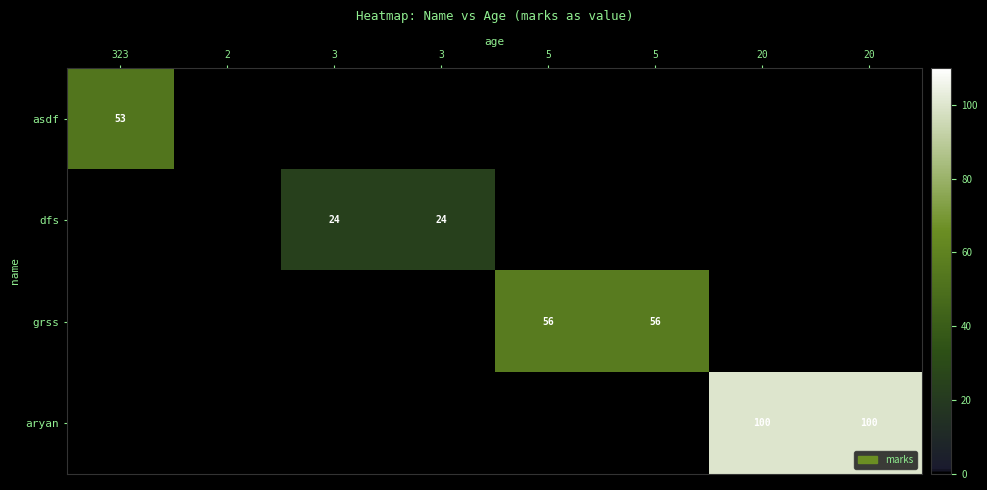

What is the average value of the grss series?

14